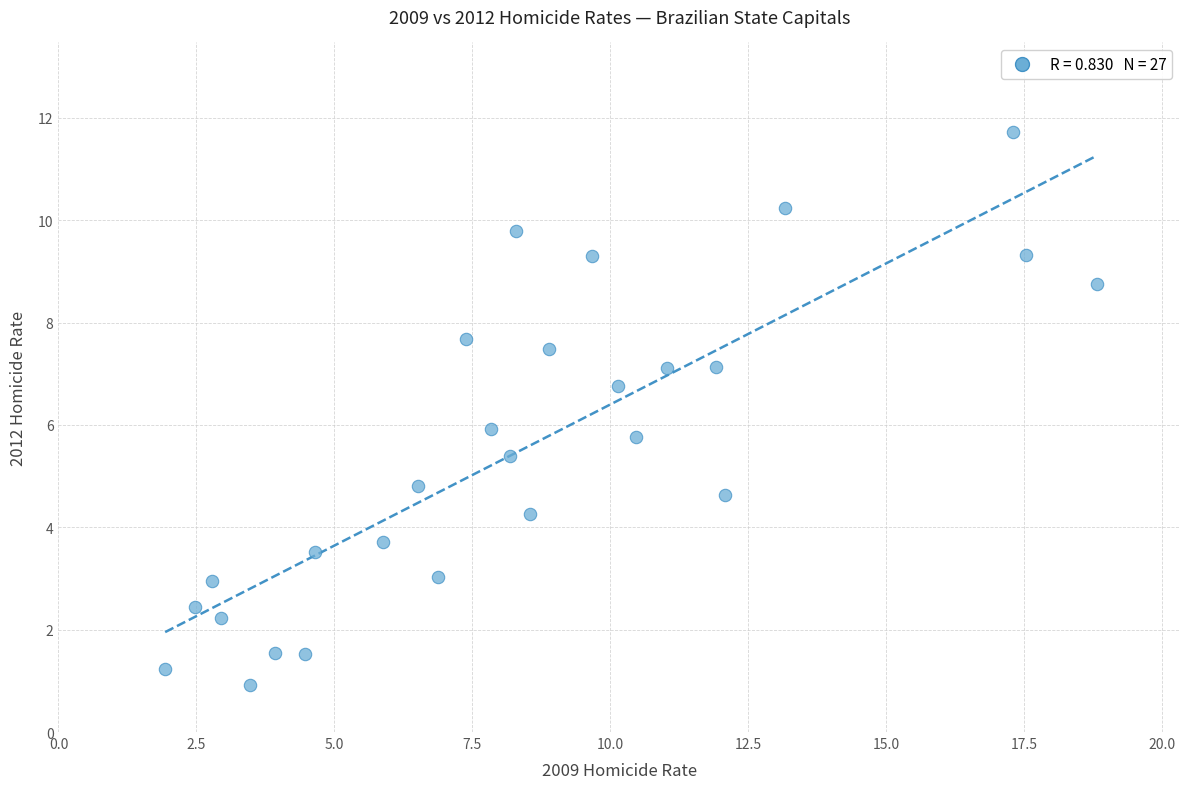

What is the range of Y values (max minus min)?

10.8